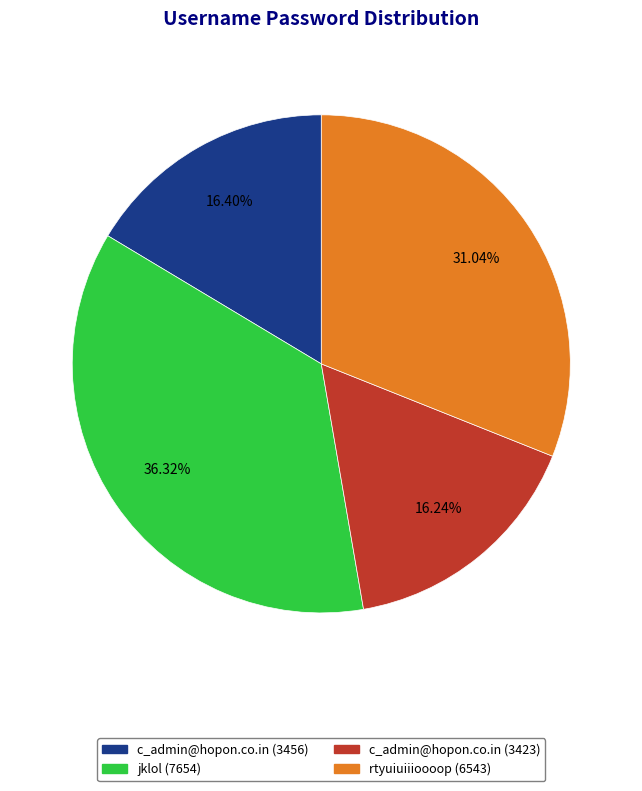

To the nearest percent, what portion does c_admin@hopon.co.in (3423) represent?

16%